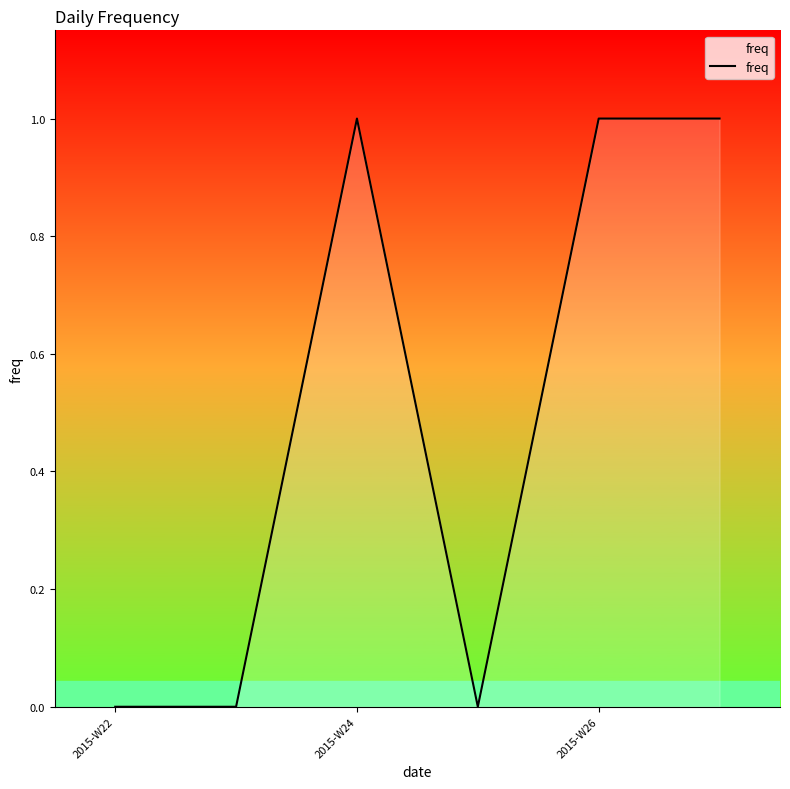

How many distinct data groups are displayed?

1